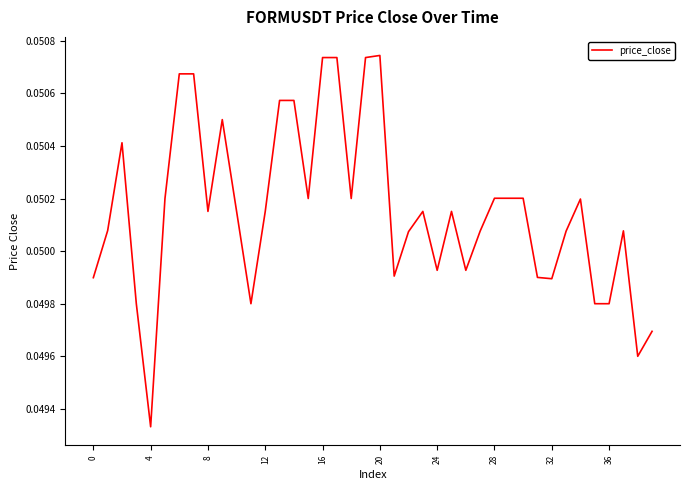

Where is the data nearest to the value 0?

4